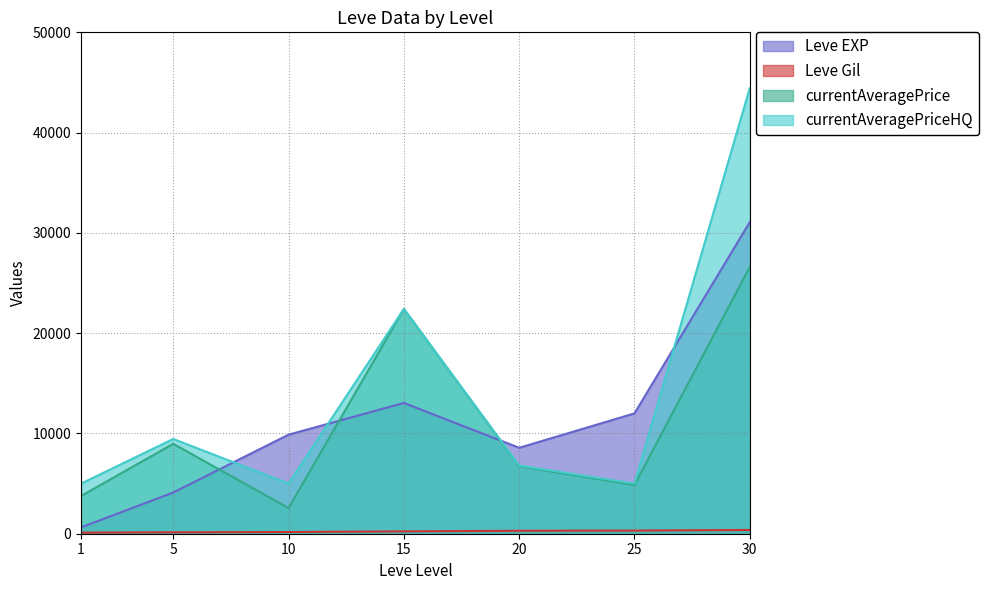

At which category does the chart reach its minimum across all series?

1